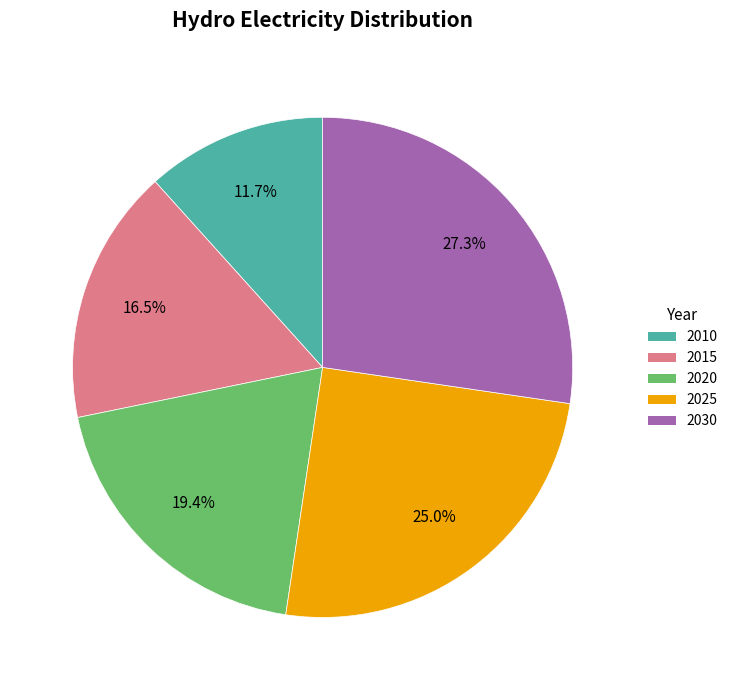

Between 2025 and 2015, which is larger?

2025